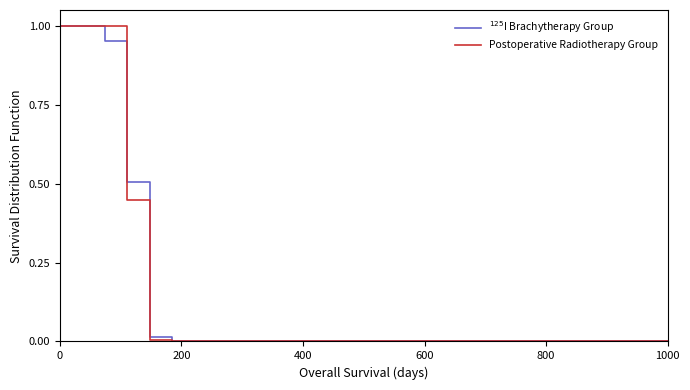

What are all the series names shown in the legend?

$^{125}$I Brachytherapy Group, Postoperative Radiotherapy Group